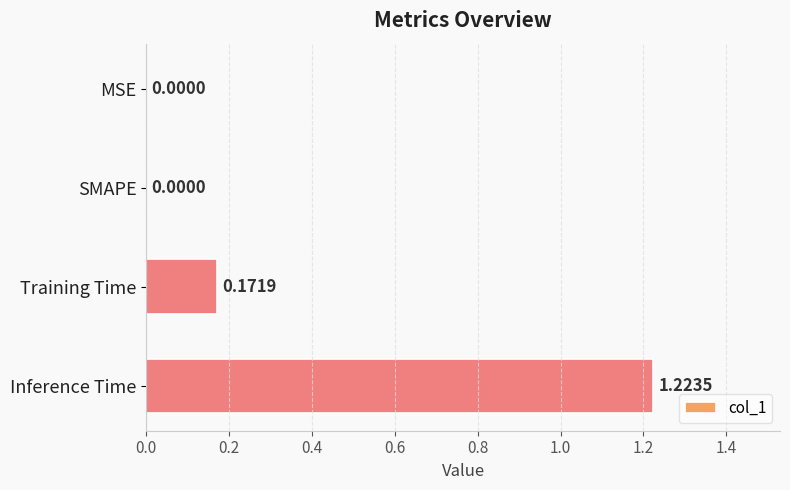

Which label corresponds to the largest value in the chart?

Inference Time